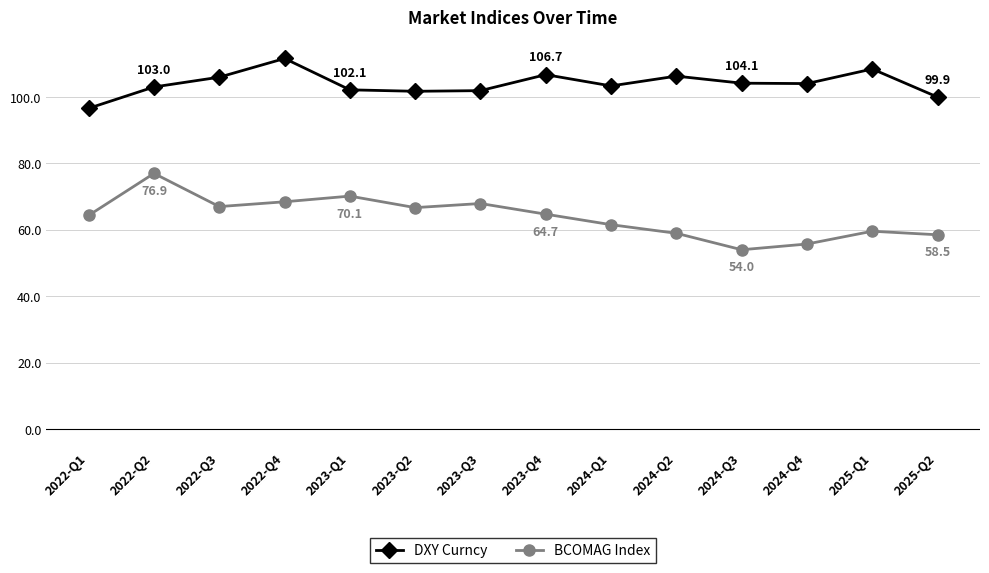

What is the label of the 1st point from the left?

2022-Q1